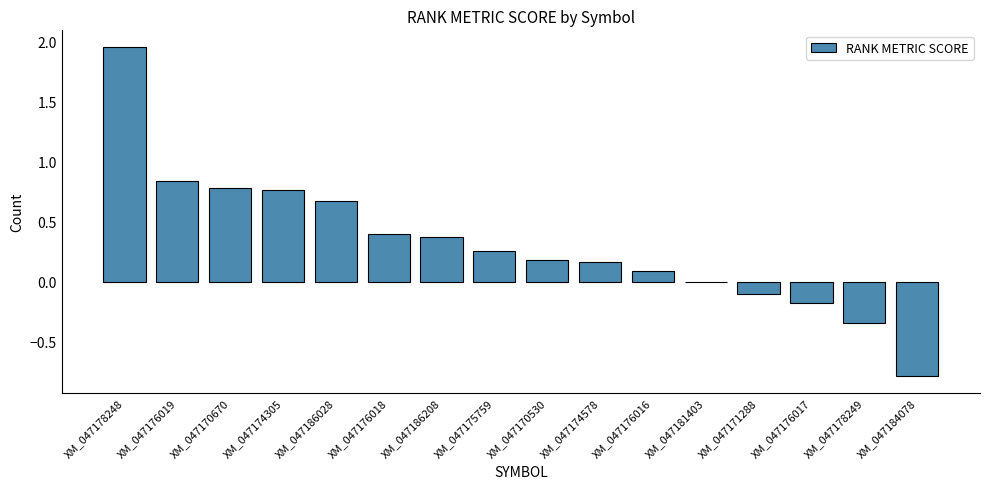

The value at XM_047170670 is 0.8. True or false?

True